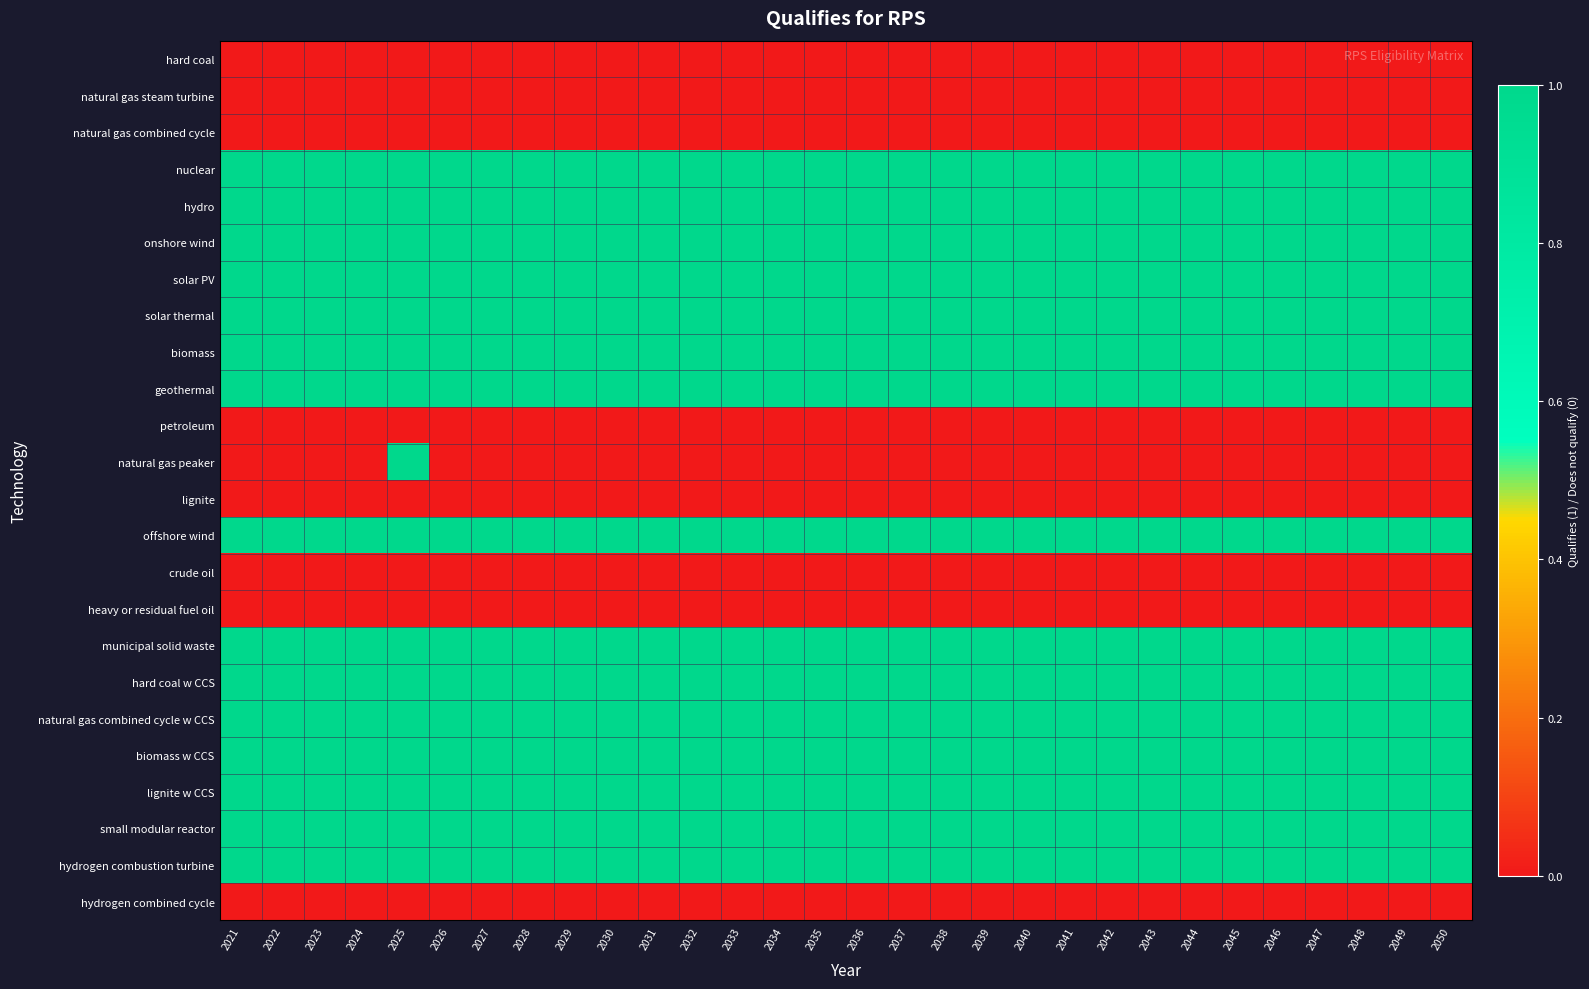

Which category has the lowest value across all series?

2021